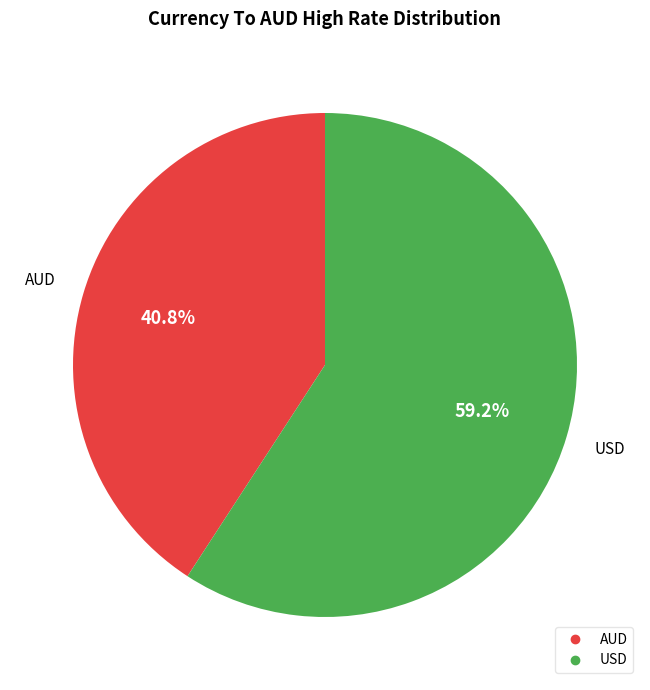

Does USD represent more than half of the total?

Yes